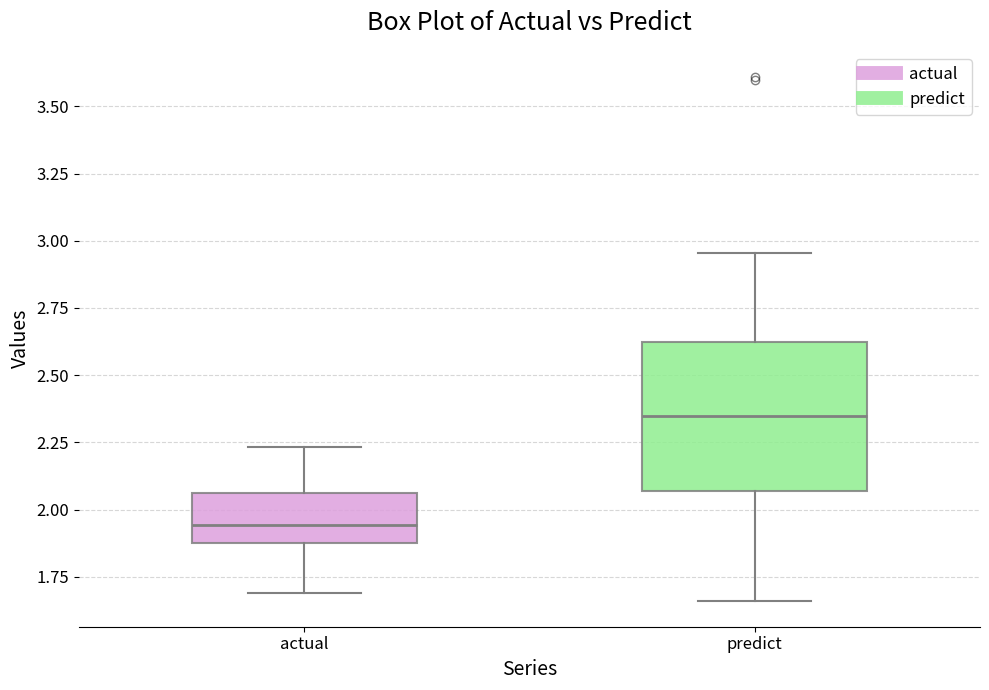

Comparing the boxes themselves (not the whiskers), which one is the tallest?

predict